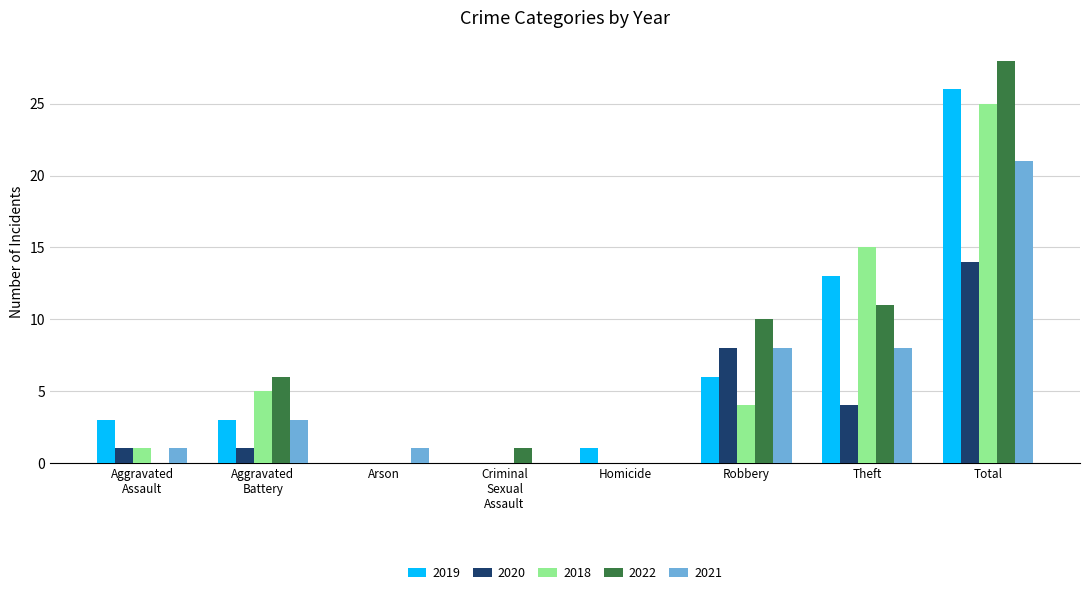

What is the maximum value for 2021?

21